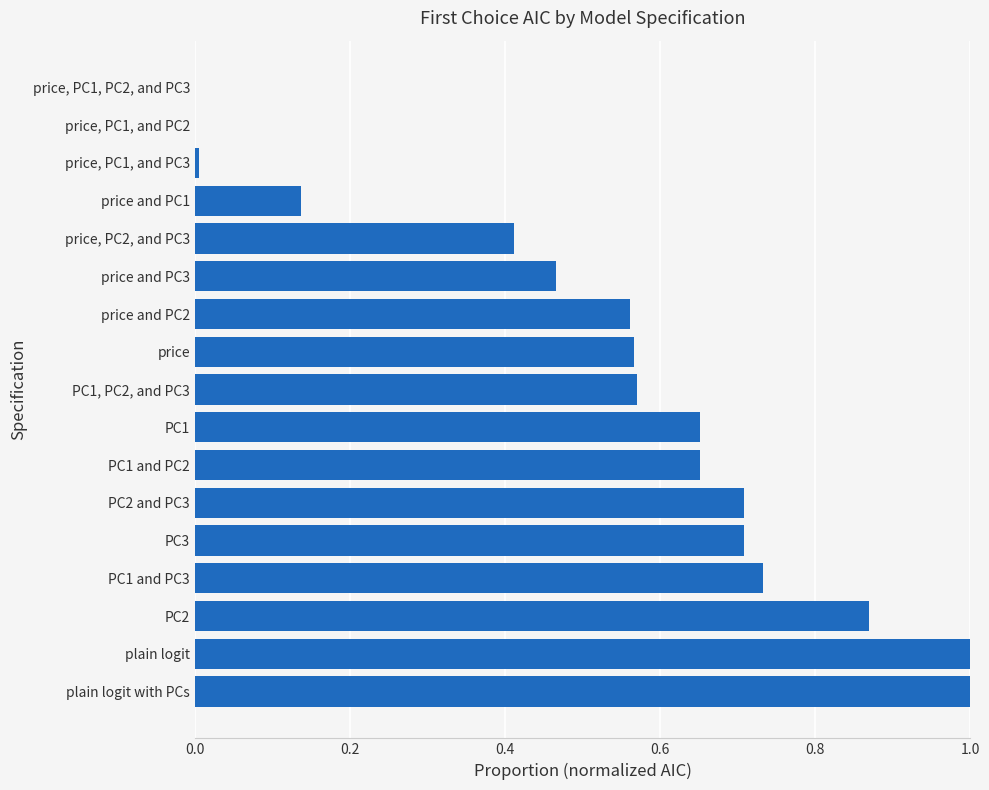

How many distinct data groups are displayed?

1